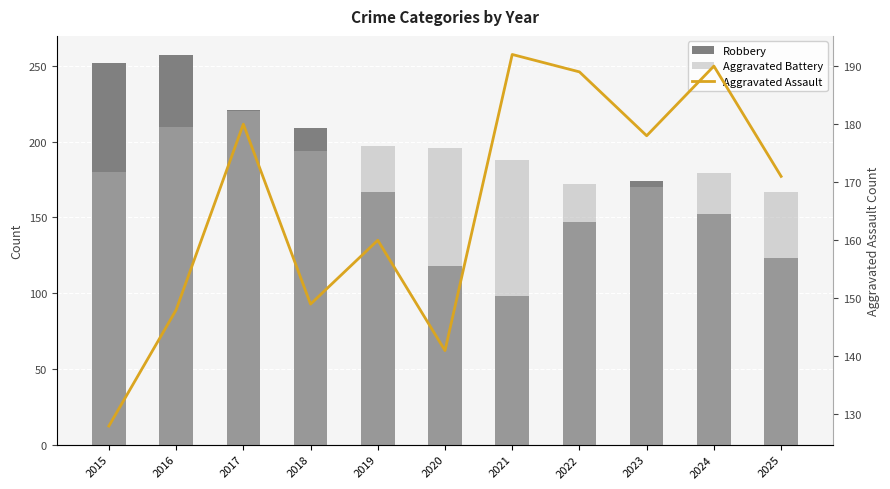

Is it true that Aggravated Assault equals 252 at 2020?

False